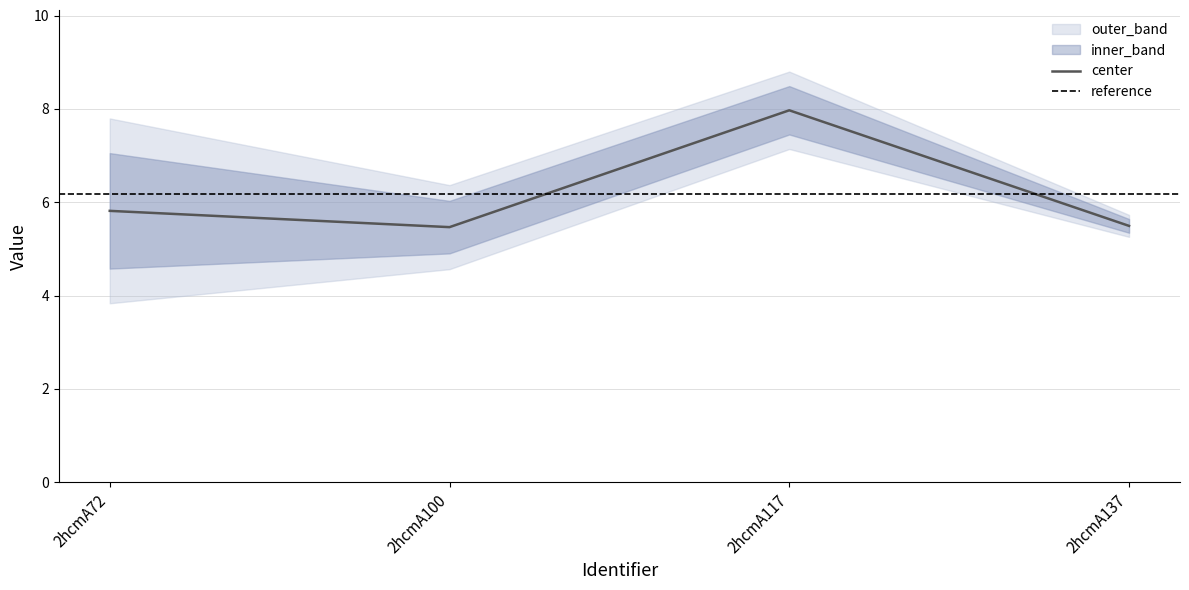

What is the total value across all series at 2hcmA100?

10.9